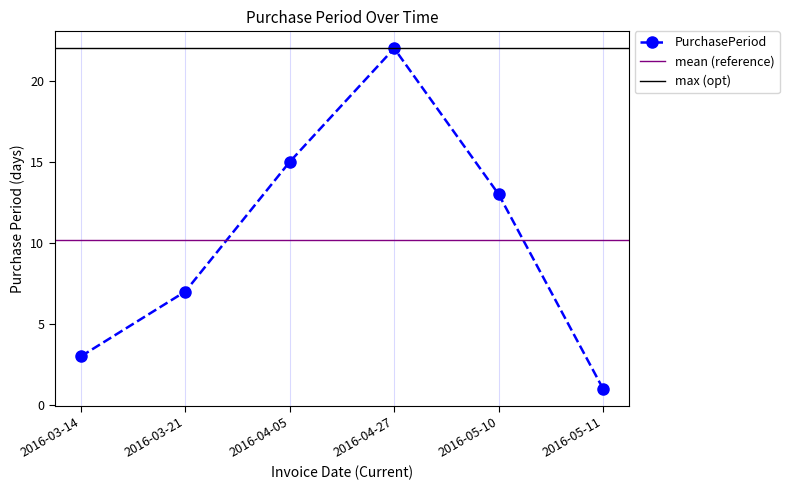

Where is the data nearest to the value 11?

2016-05-10